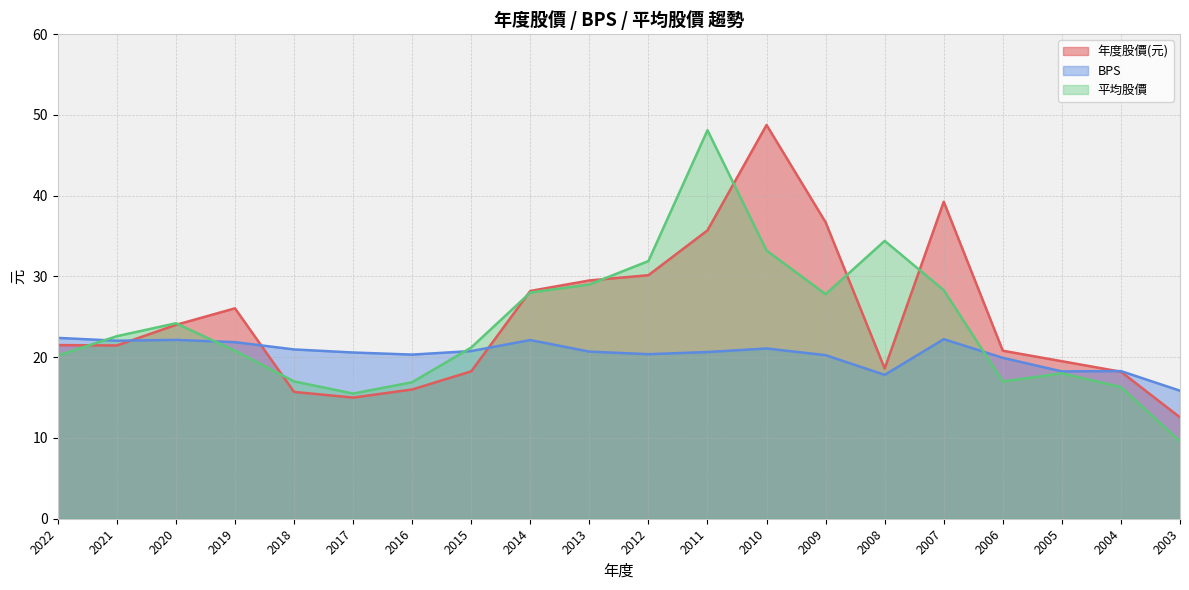

In BPS, how many points are lower than both neighbors (excluding endpoints)?

5